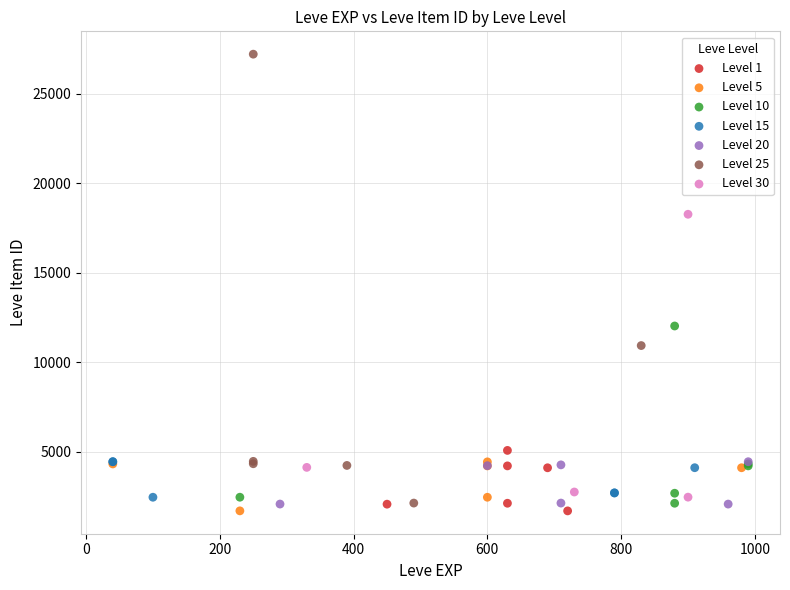

Which series has the widest spread of Y values?

Level 25